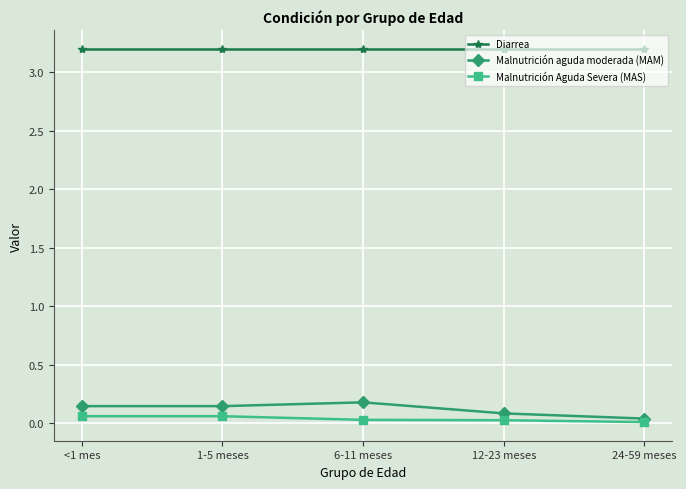

What is the lowest value of the Diarrea series?

3.2